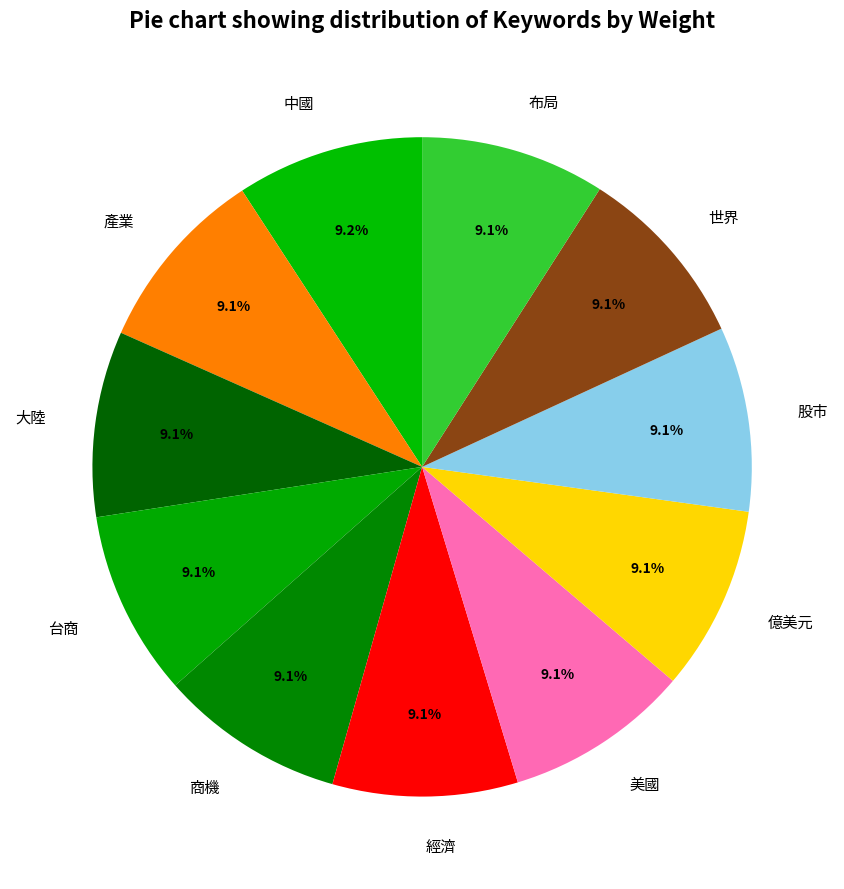

True or false: 台商 accounts for 16% of the total.

False